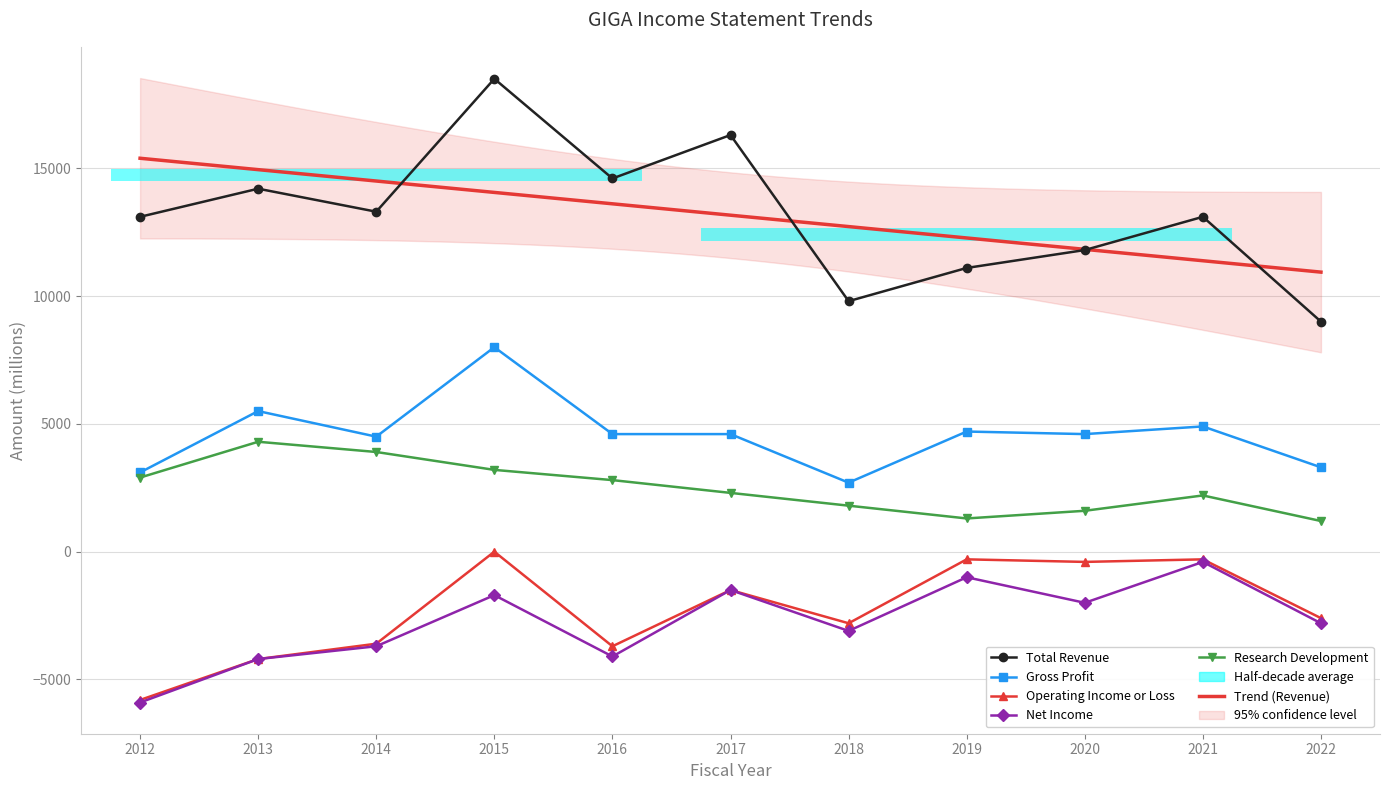

Between 2012 and 2018, which series saw the biggest shift?

Total Revenue